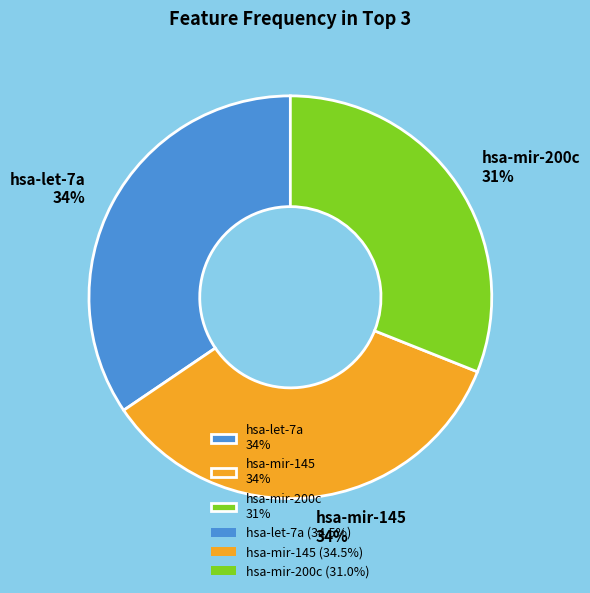

To the nearest percent, what percentage of the pie is hsa-mir-200c?

31%